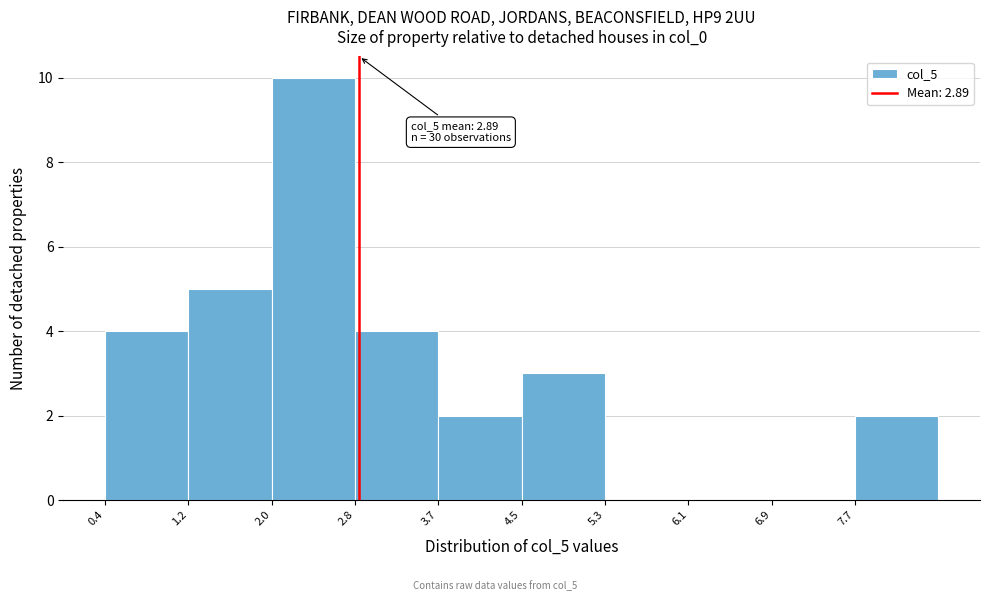

Which range on the x-axis has the tallest bar?

2.0 to 2.8